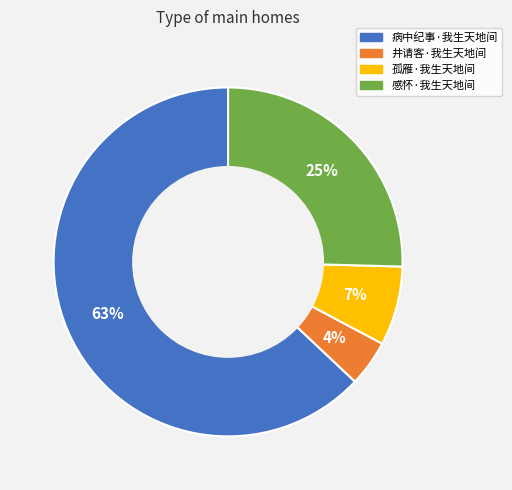

Is the sum of 病中纪事·我生天地间 and 井请客·我生天地间 greater than half?

Yes